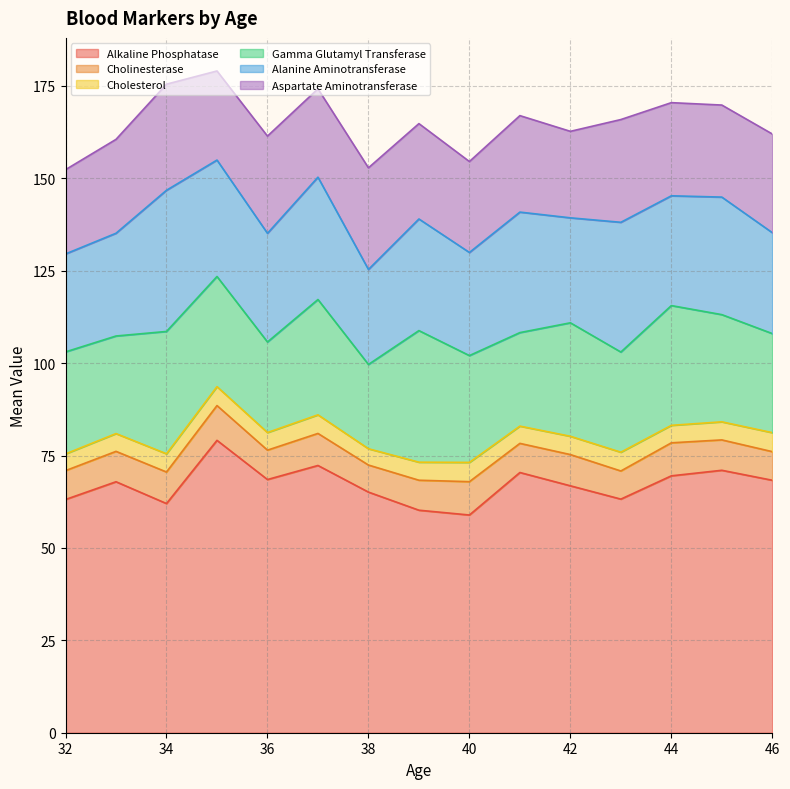

What is the sum of all cholesterol values?

72.8